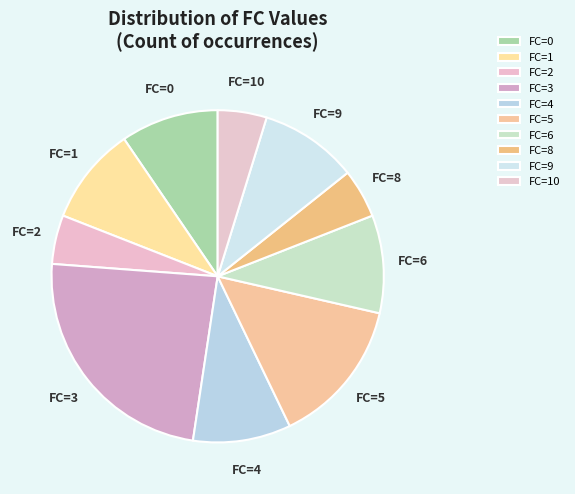

Which category has the biggest portion of the pie?

FC=3